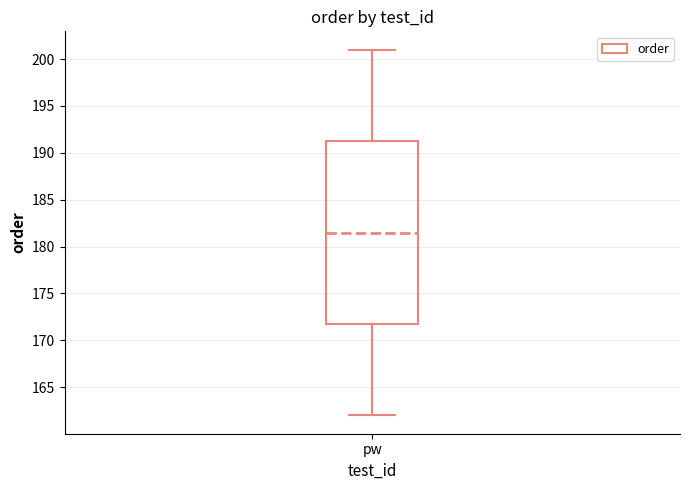

Read this box plot against the y-axis: the position of the median line, the range covered by the box, and the ends of both whiskers. The values are not printed on the chart, so give them approximately, as read against the axis.

median 181.5, box 172.0 to 191.5, whiskers 162.0 to 201.0